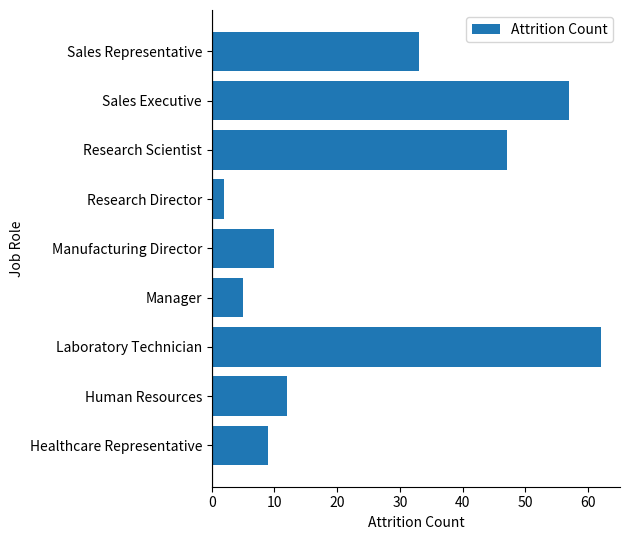

What is the average value?

26